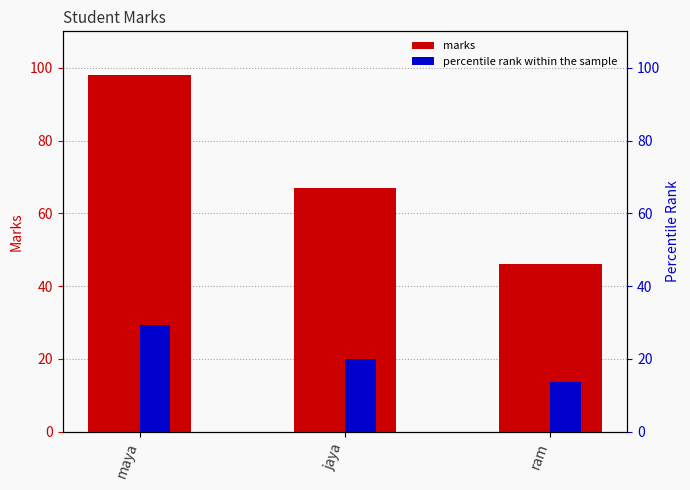

Where does the percentile rank within the sample series first go above 20?

maya